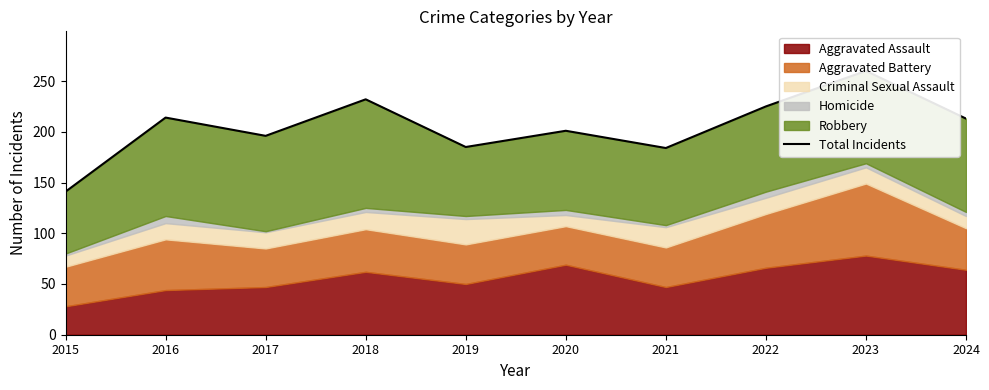

True or false: the data shows 316 at 2019.

False